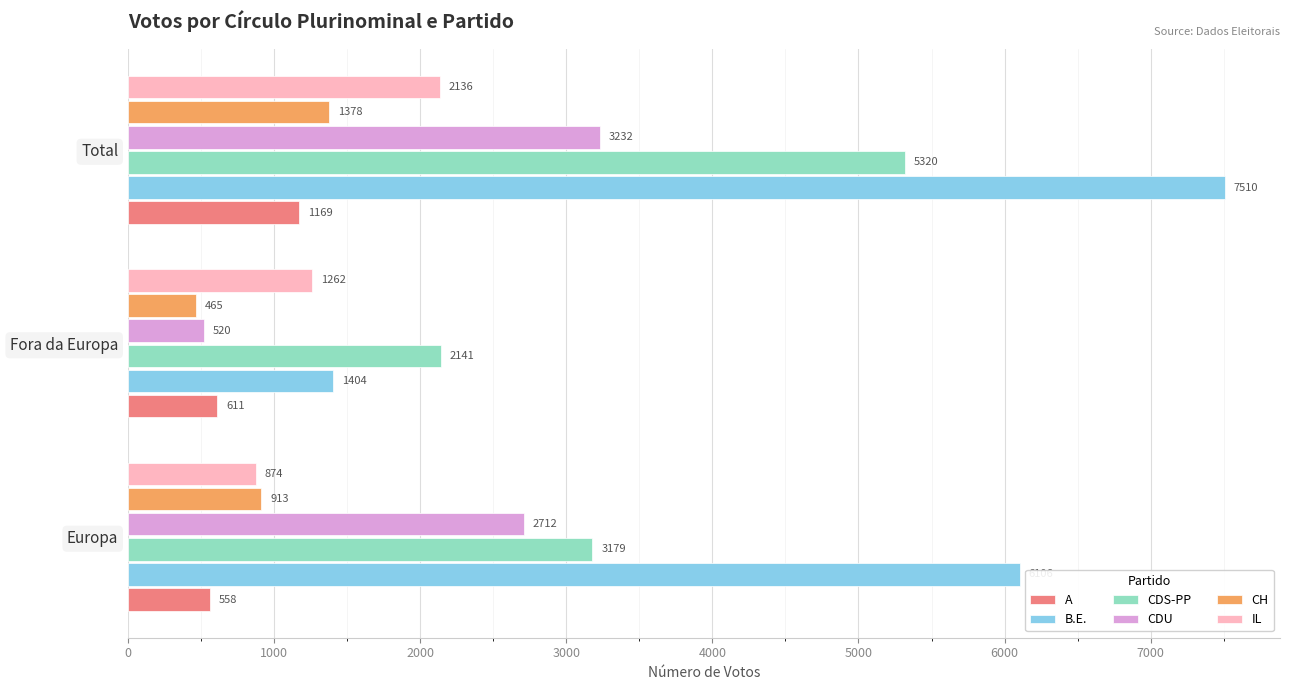

Which series has the widest spread of values?

B.E.